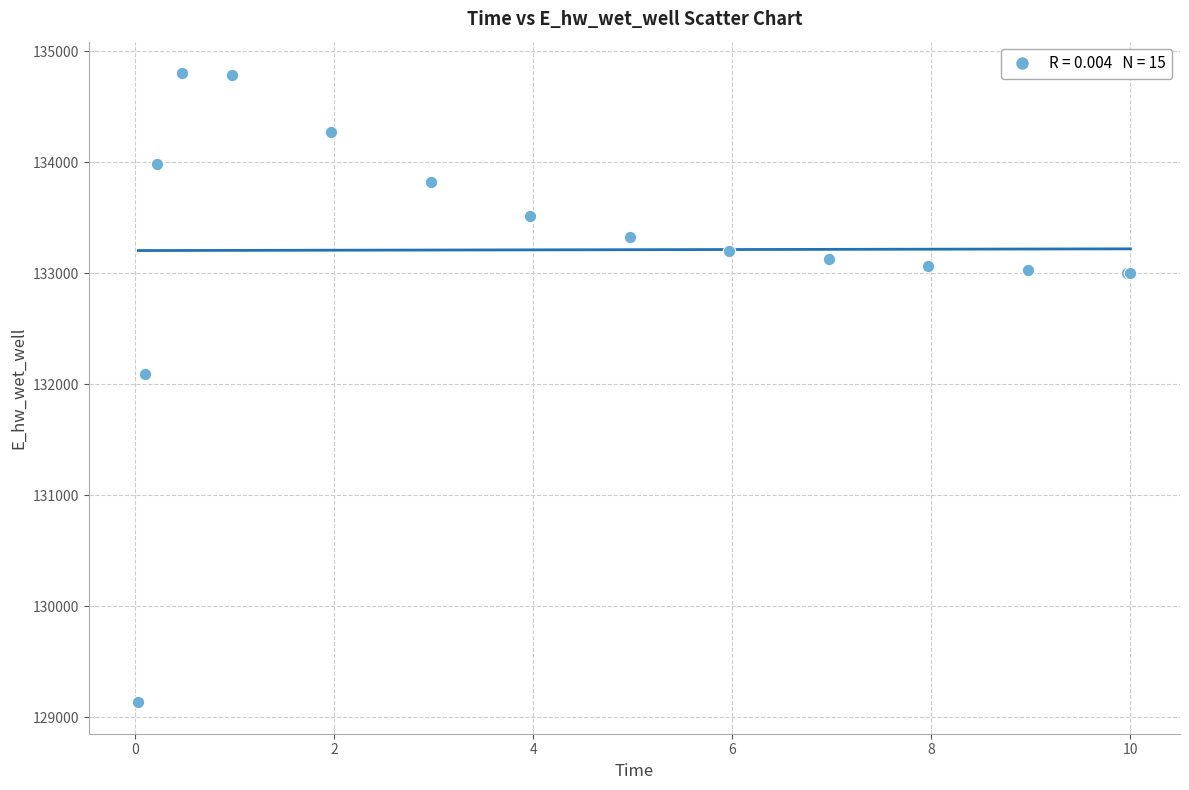

What Y value in the scatter plot is closest to 131969?

132093.3